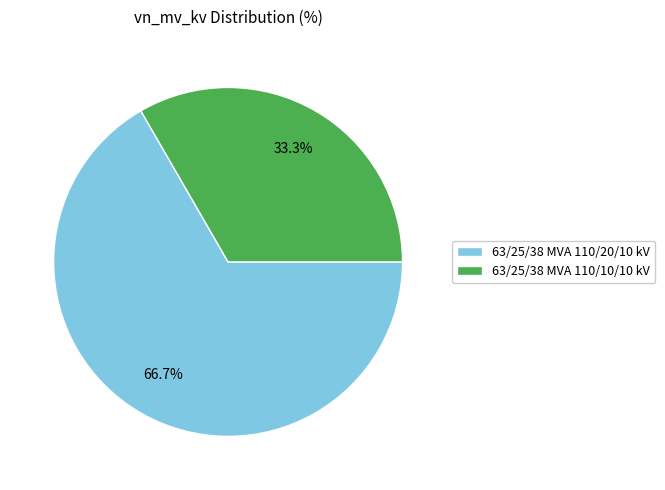

Rank the categories by value from lowest to highest.

63/25/38 MVA 110/10/10 kV, 63/25/38 MVA 110/20/10 kV